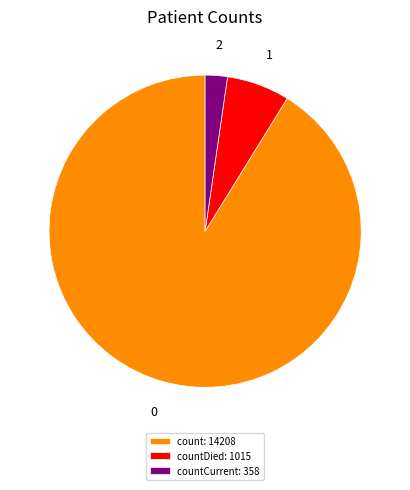

Rank the categories by value from lowest to highest.

countCurrent: 358, countDied: 1015, count: 14208